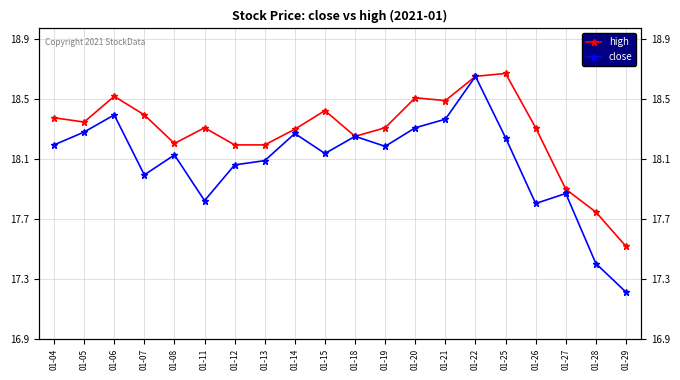

True or false: close and high intersect in this chart.

False